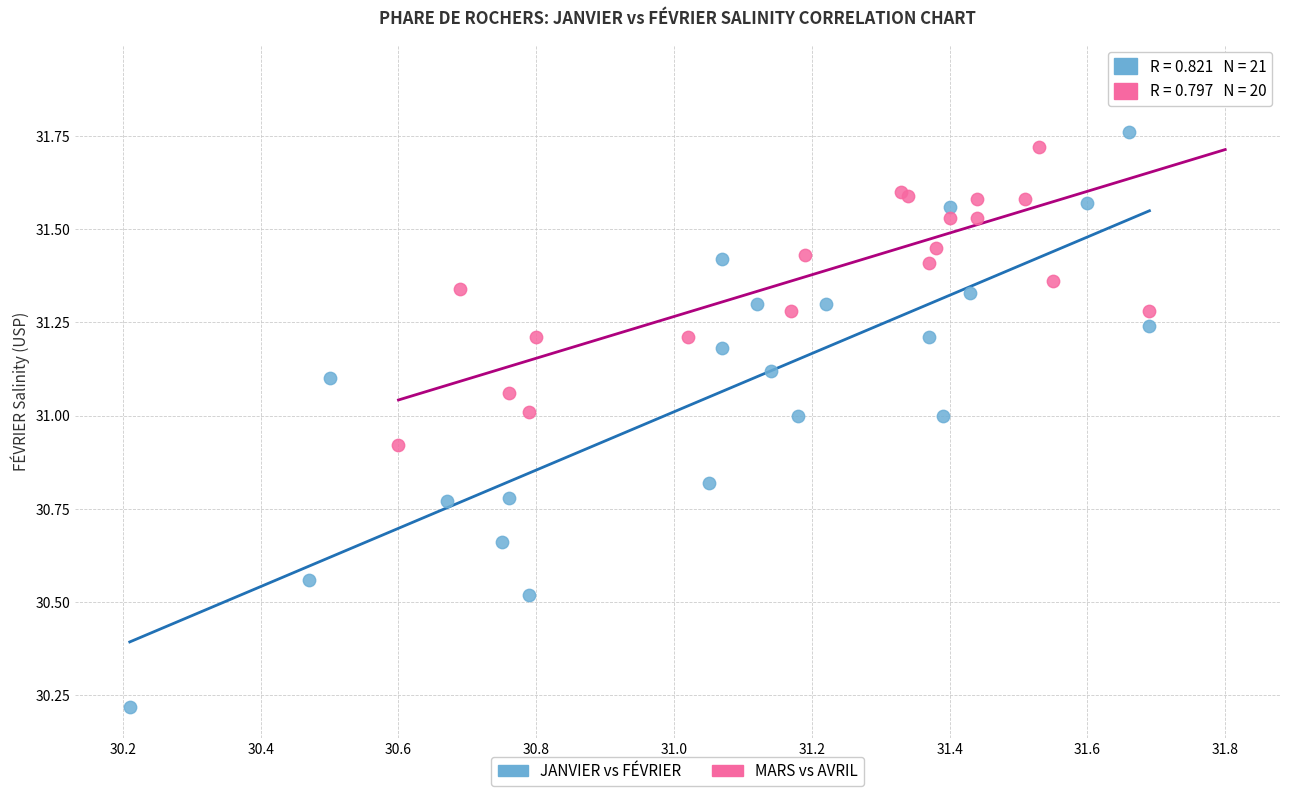

Which series has the widest spread of Y values?

JANVIER vs FÉVRIER